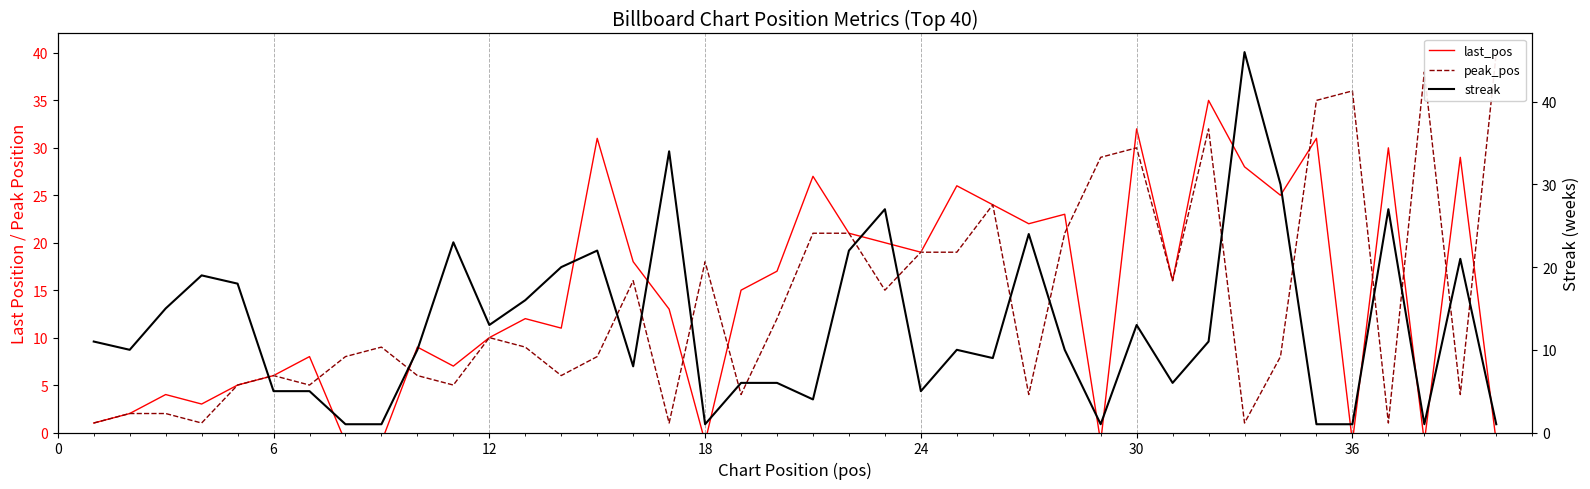

How many interior local peaks does the peak_pos series have?

10